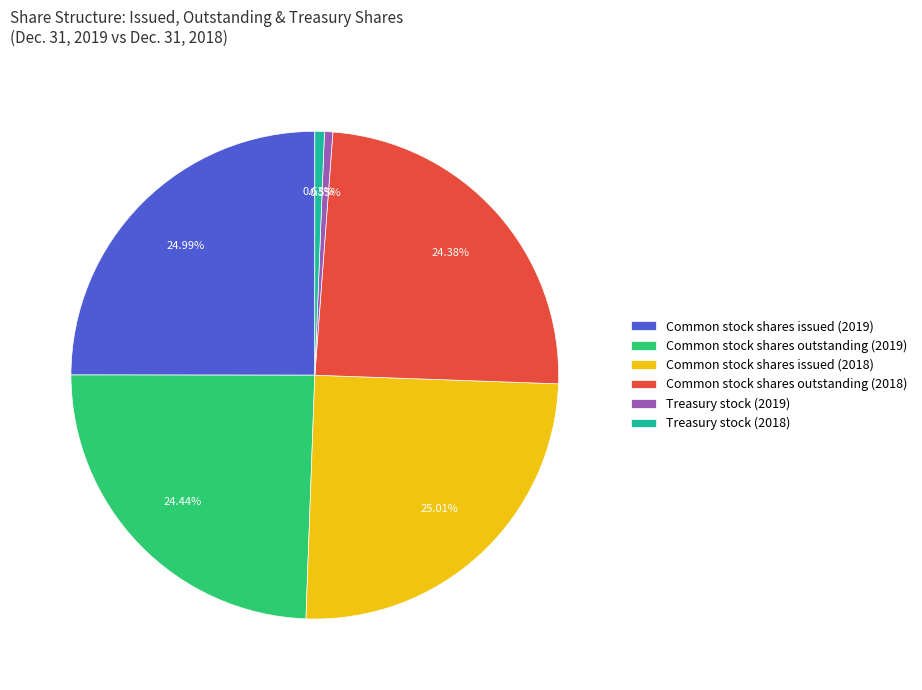

To the nearest percent, what portion does Common stock shares outstanding (2018) represent?

24%